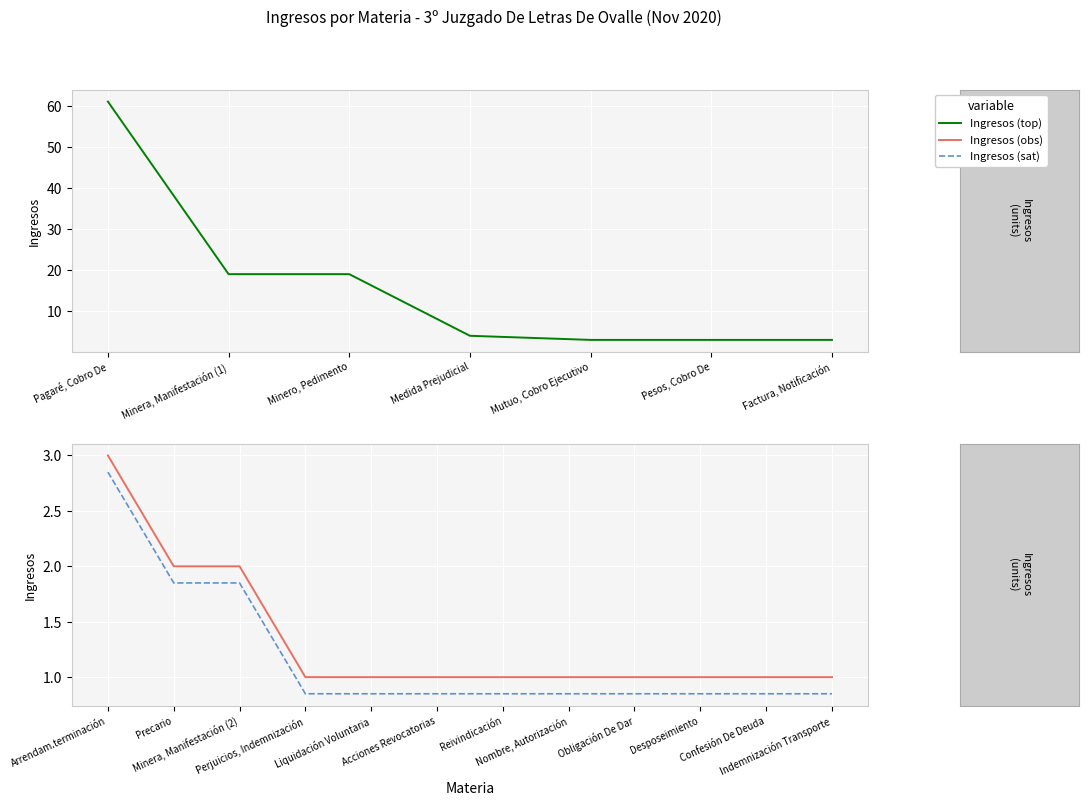

True or false: the data shows 3 at Arrendam.terminación.

True